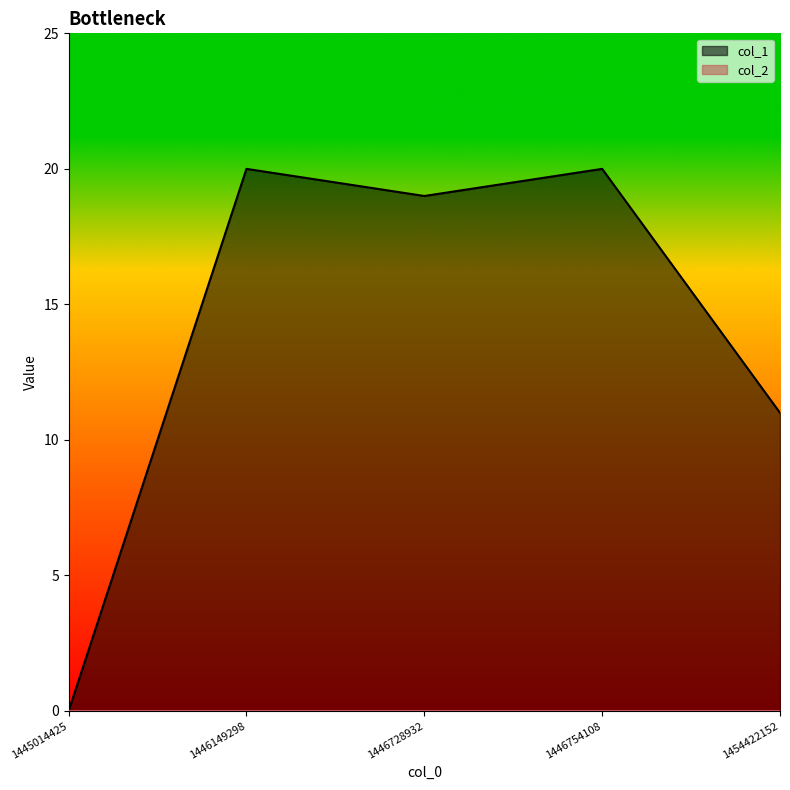

How many lines are shown in the chart?

2